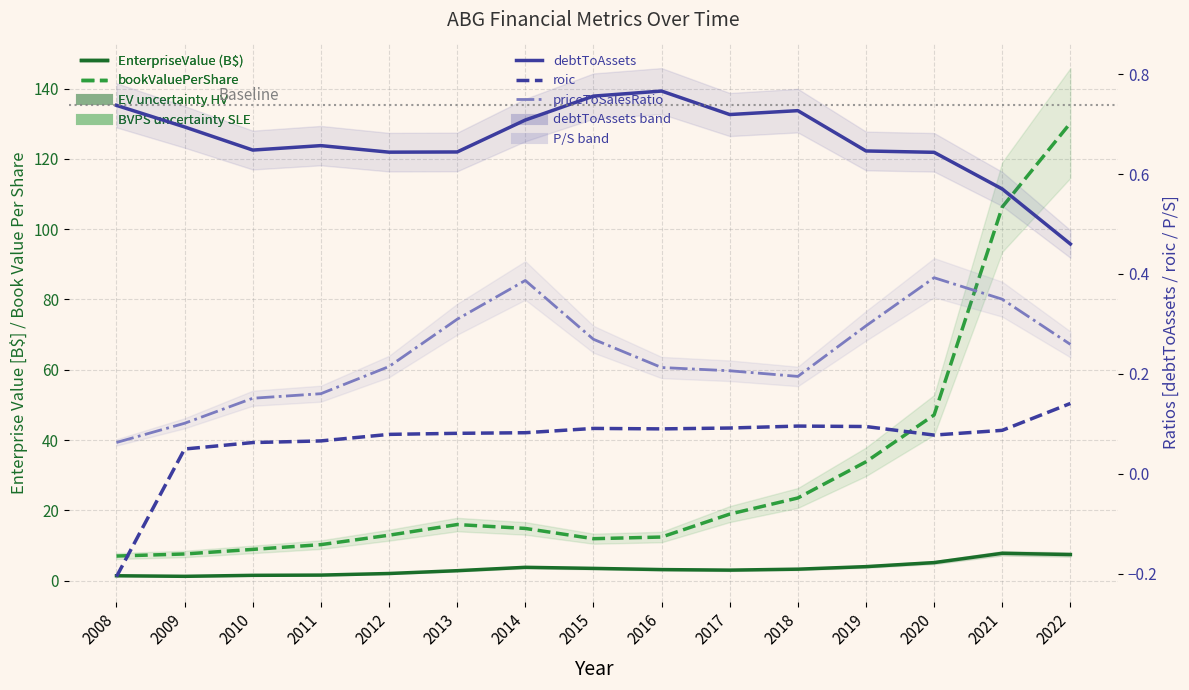

How many interior local valleys does the debtToAssets series have?

3